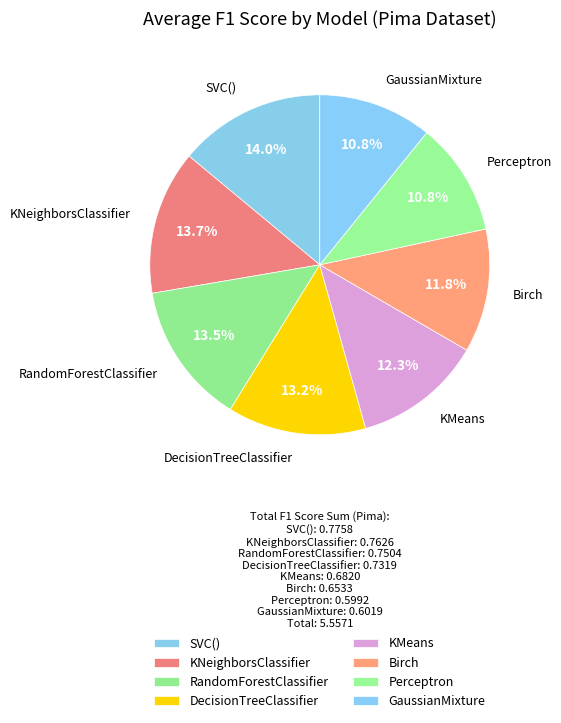

Does Birch represent more than half of the total?

No